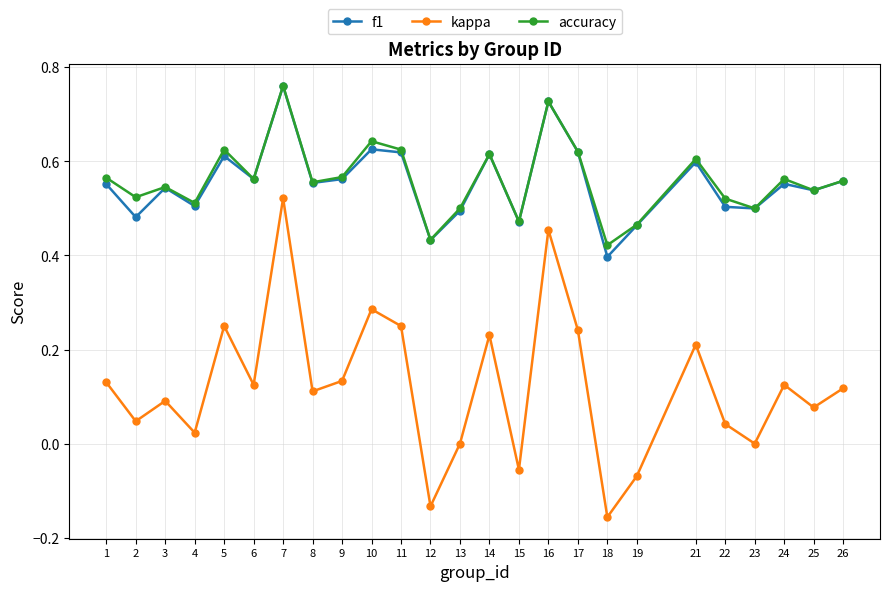

True or false: kappa and accuracy cross at least once.

False